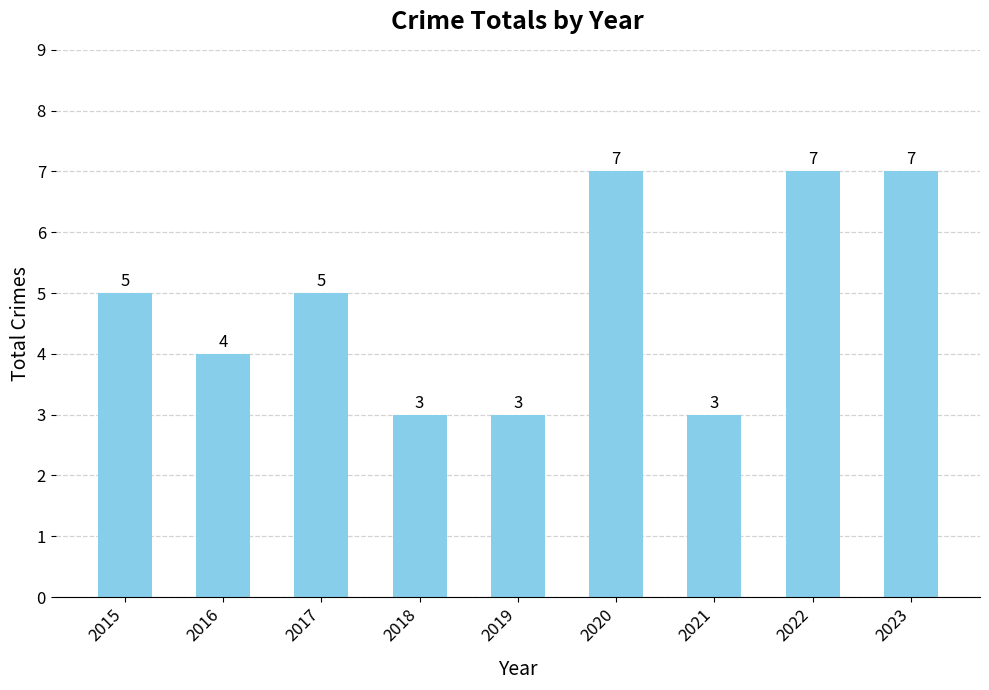

Reading left to right, transcribe all the data shown in this chart.

2015=5	2016=4	2017=5	2018=3	2019=3	2020=7	2021=3	2022=7	2023=7